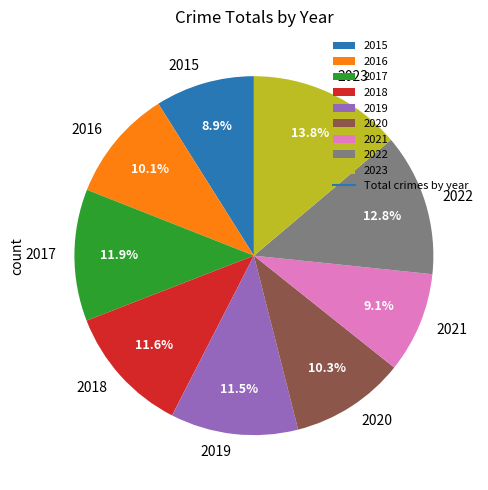

Which has a higher value, 2022 or 2023?

2023